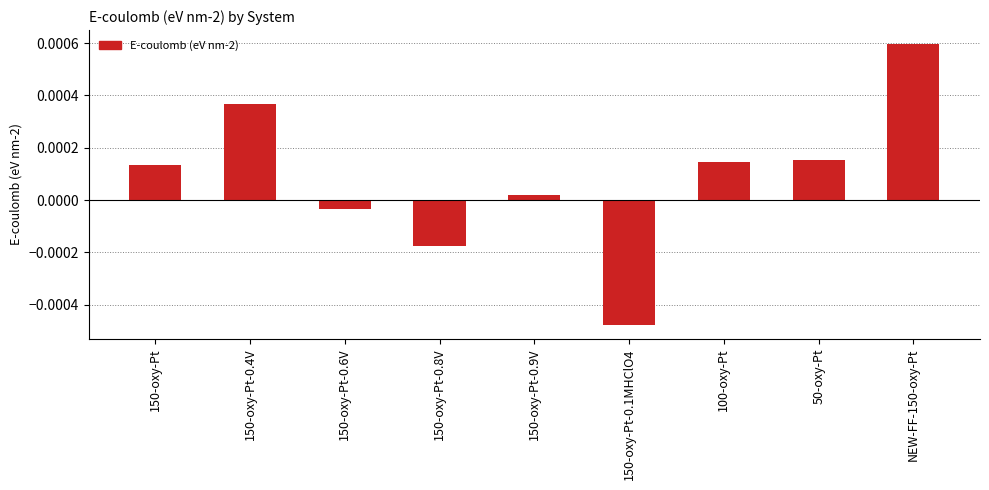

Between 150-oxy-Pt-0.8V and NEW-FF-150-oxy-Pt, which is larger?

NEW-FF-150-oxy-Pt